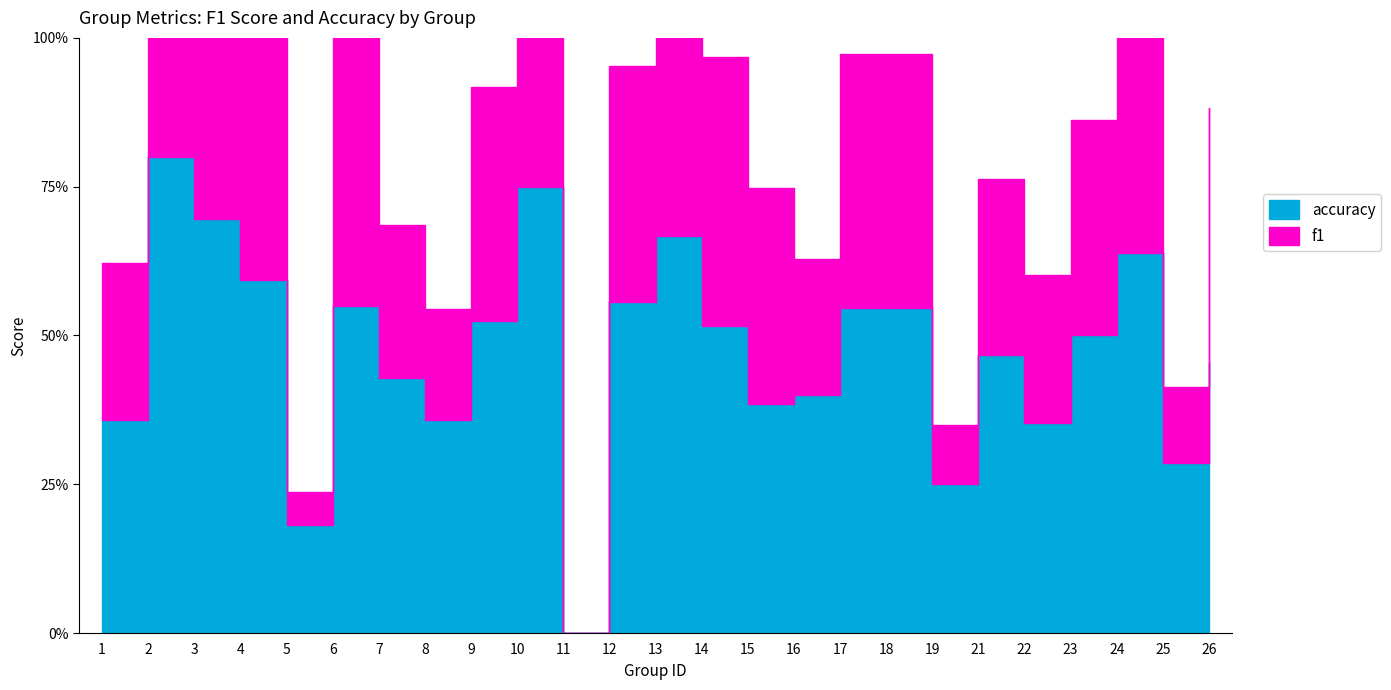

True or false: accuracy and f1 cross at least once.

False